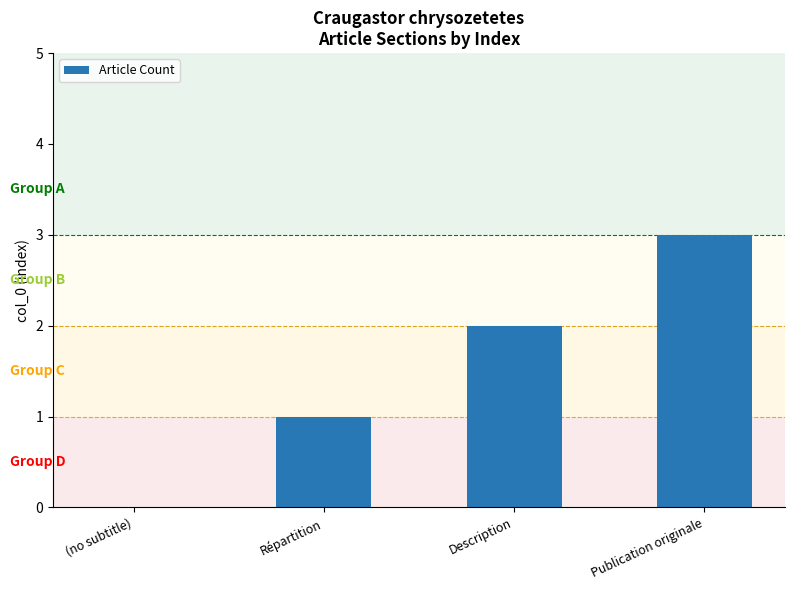

Which label corresponds to the largest value in the chart?

Publication originale